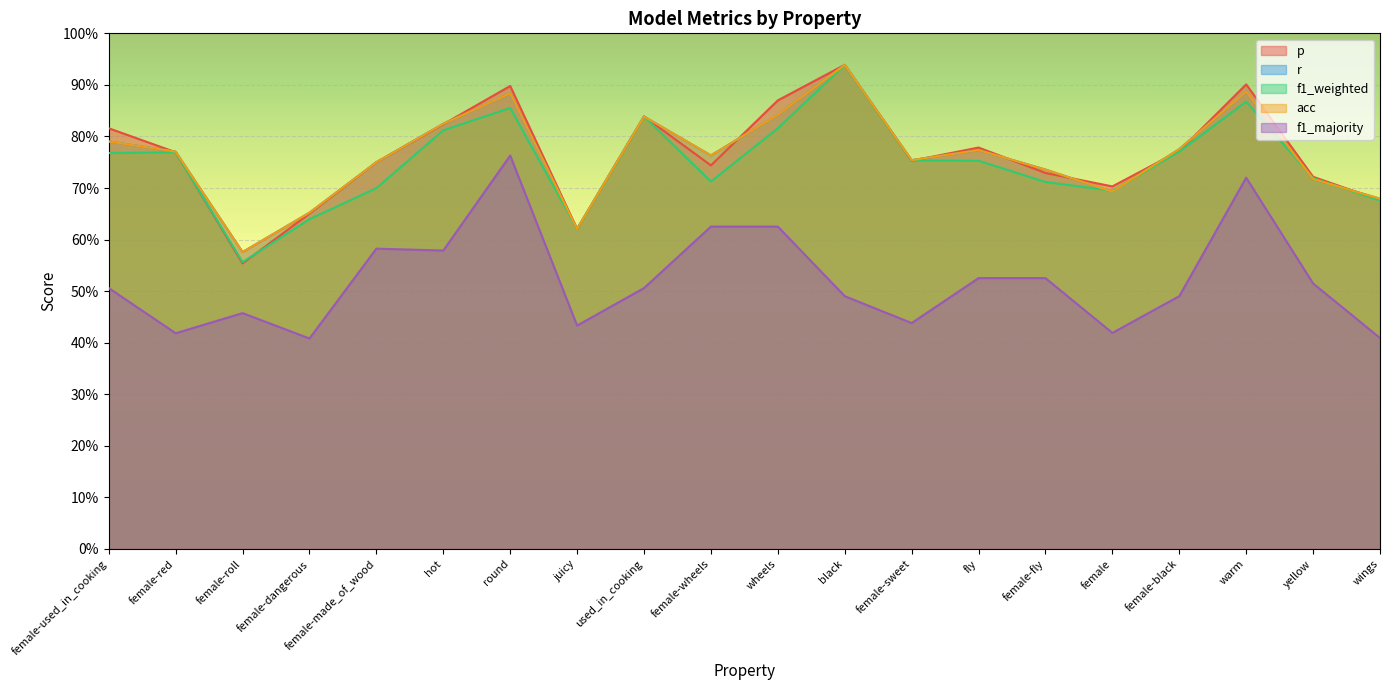

What is the maximum value for acc?

0.9